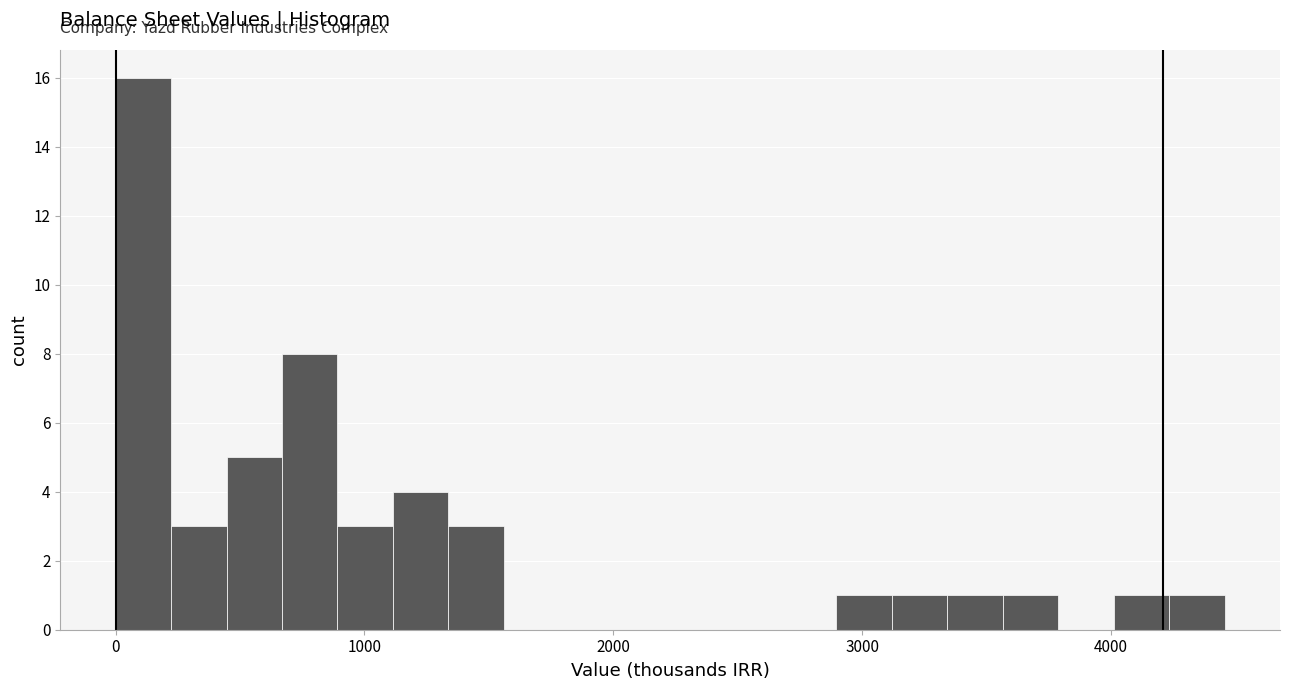

Around what value on the x-axis is the tallest bar? Give the approximate position of its centre, as read against the axis.

100